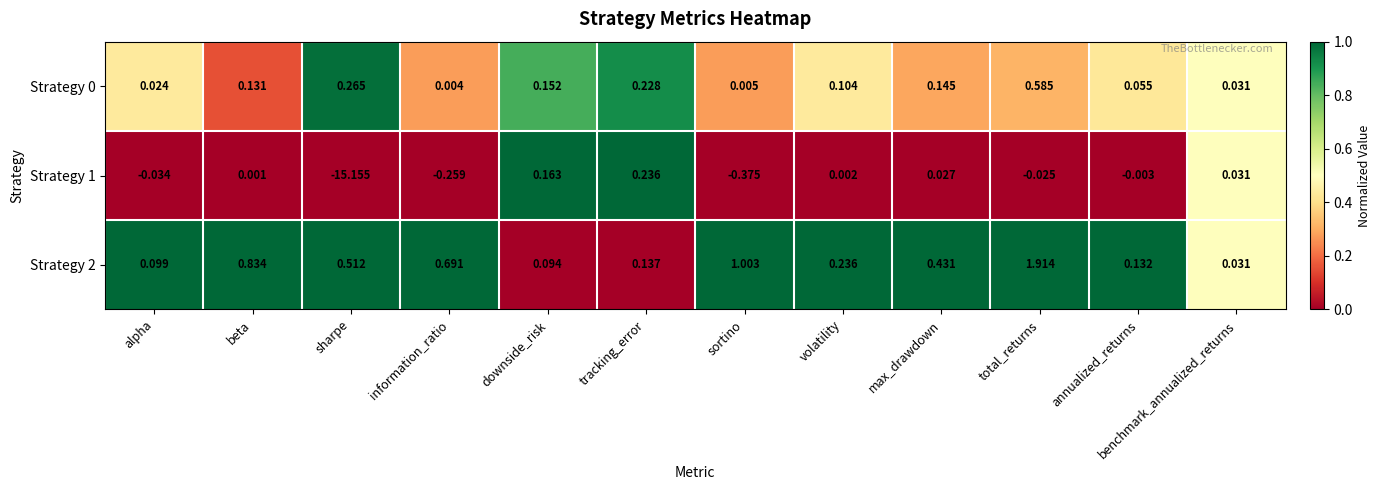

Is the value of Strategy 0 at annualized_returns greater than the value of Strategy 1 at alpha?

Yes